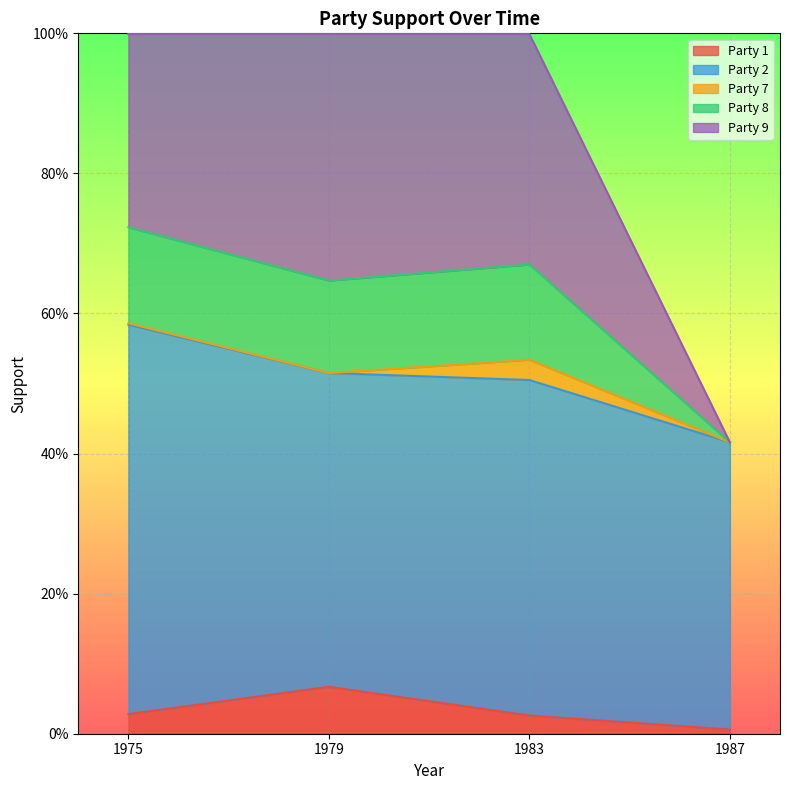

How many lines are shown in the chart?

5